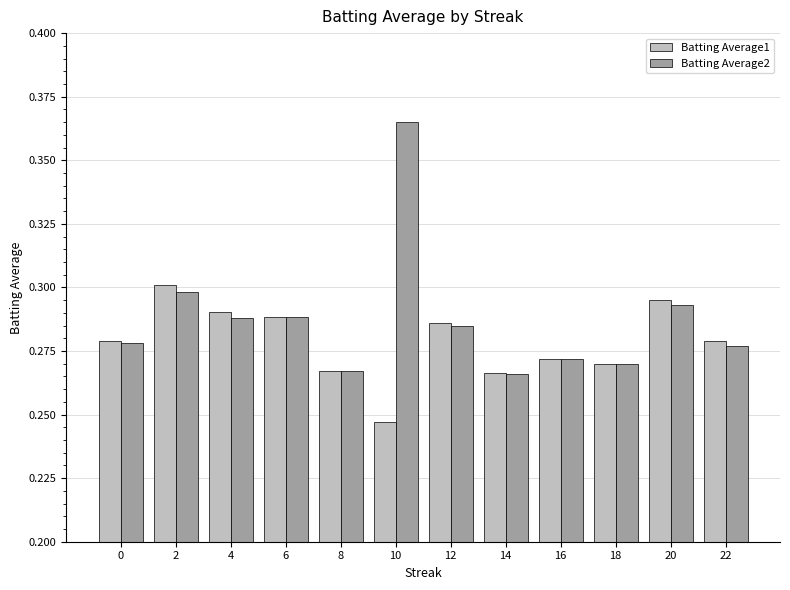

The Batting Average1 series shows 0.1 at 8. True or false?

False